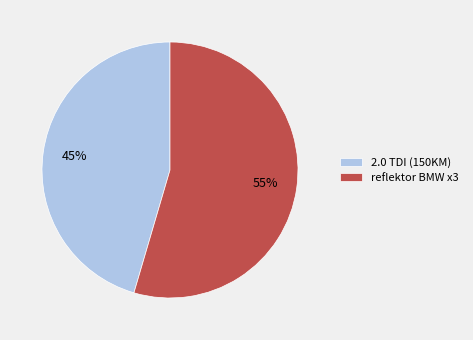

How many segments does this pie chart have?

2